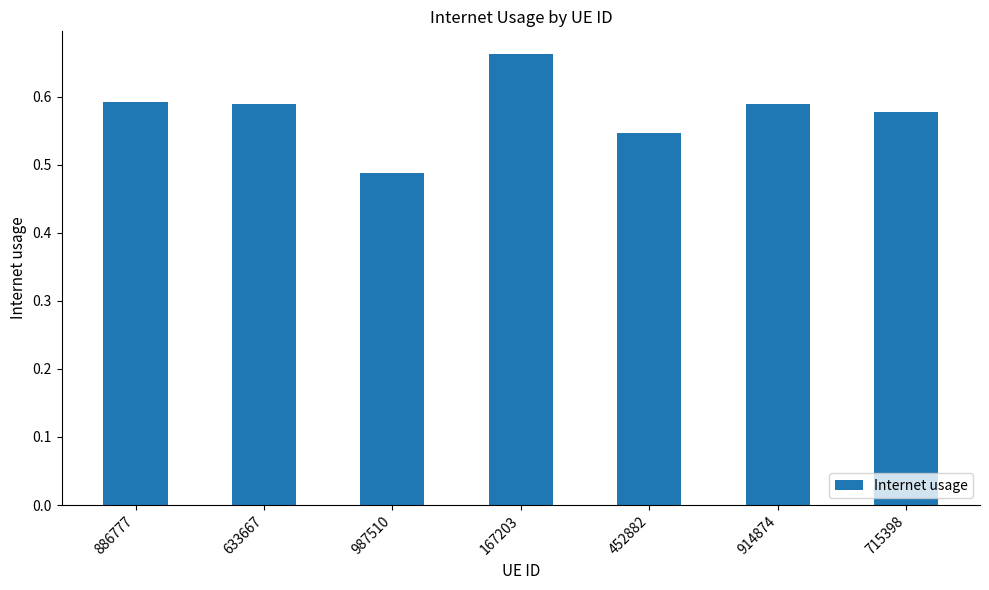

What is the difference between the values at 987510 and 886777?

0.1